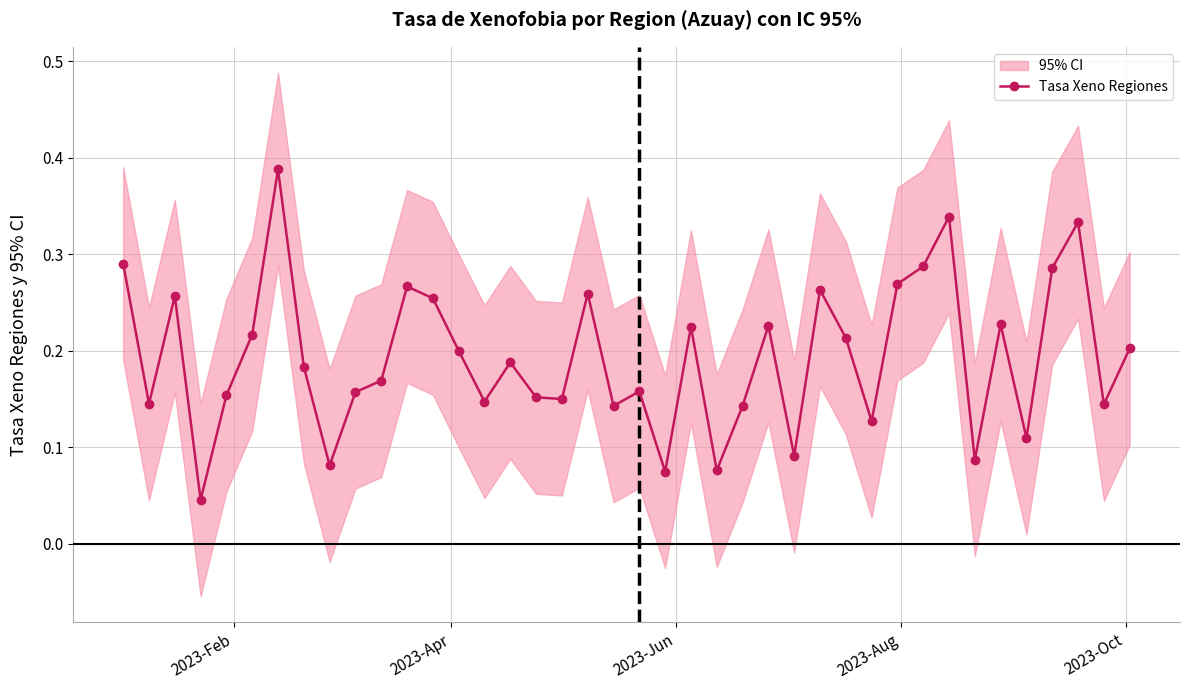

Reading right to left, extract all data points from this chart.

0.2	0.1	0.3	0.3	0.1	0.2	0.1	0.3	0.3	0.3	0.1	0.2	0.3	0.1	0.2	0.1	0.1	0.2	0.1	0.2	0.1	0.3	0.1	0.2	0.2	0.1	0.2	0.3	0.3	0.2	0.2	0.1	0.2	0.4	0.2	0.2	0.0	0.3	0.1	0.3